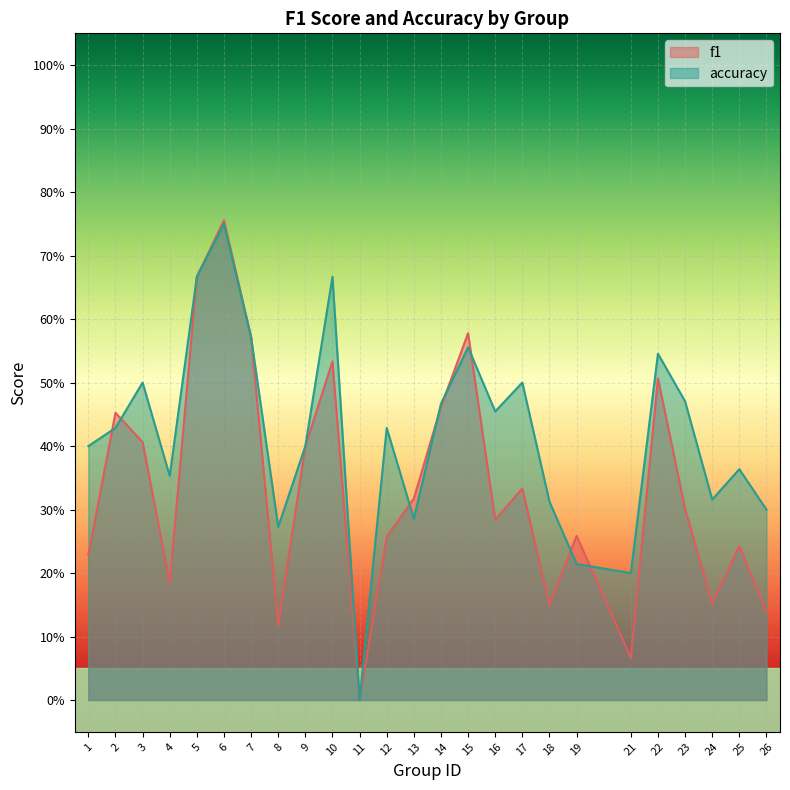

Is it true that accuracy equals 0.5 at 18?

False